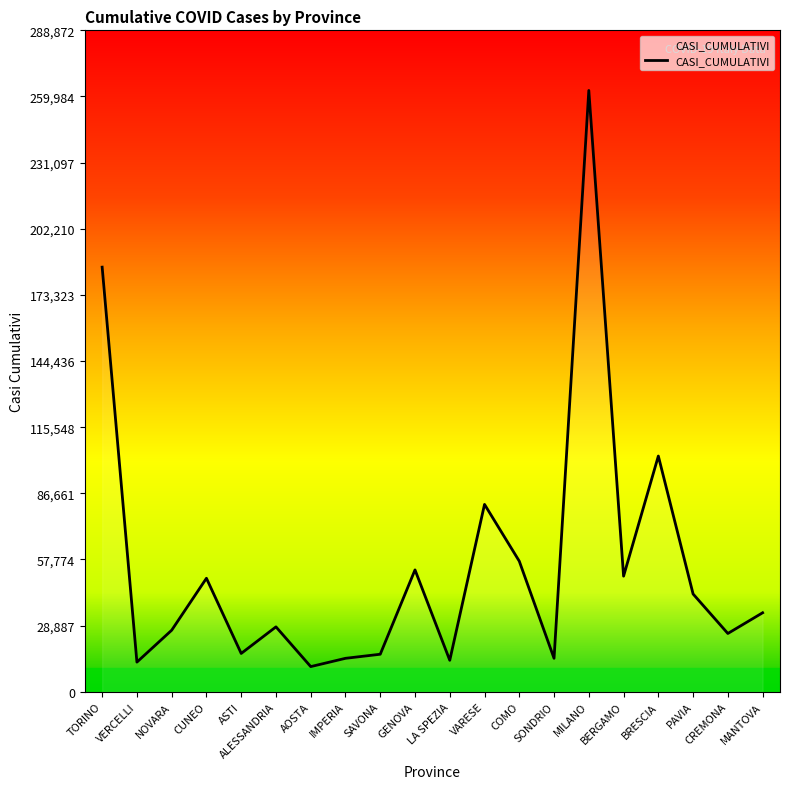

At which label does the data first exceed 34490?

TORINO